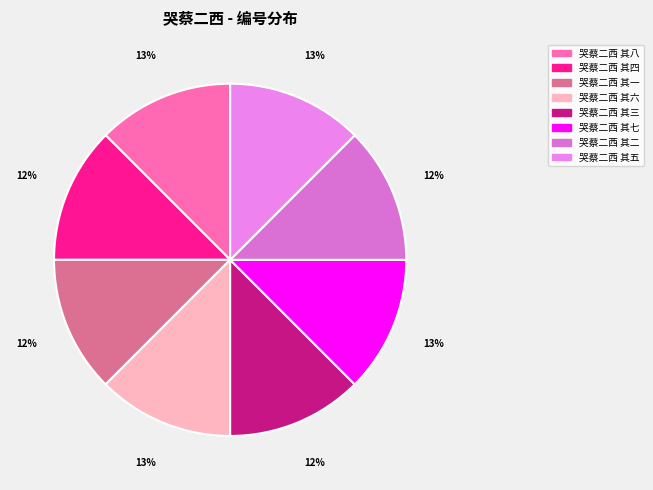

Combined, what portion of the pie is 哭蔡二西 其六 and 哭蔡二西 其七?

25.0%